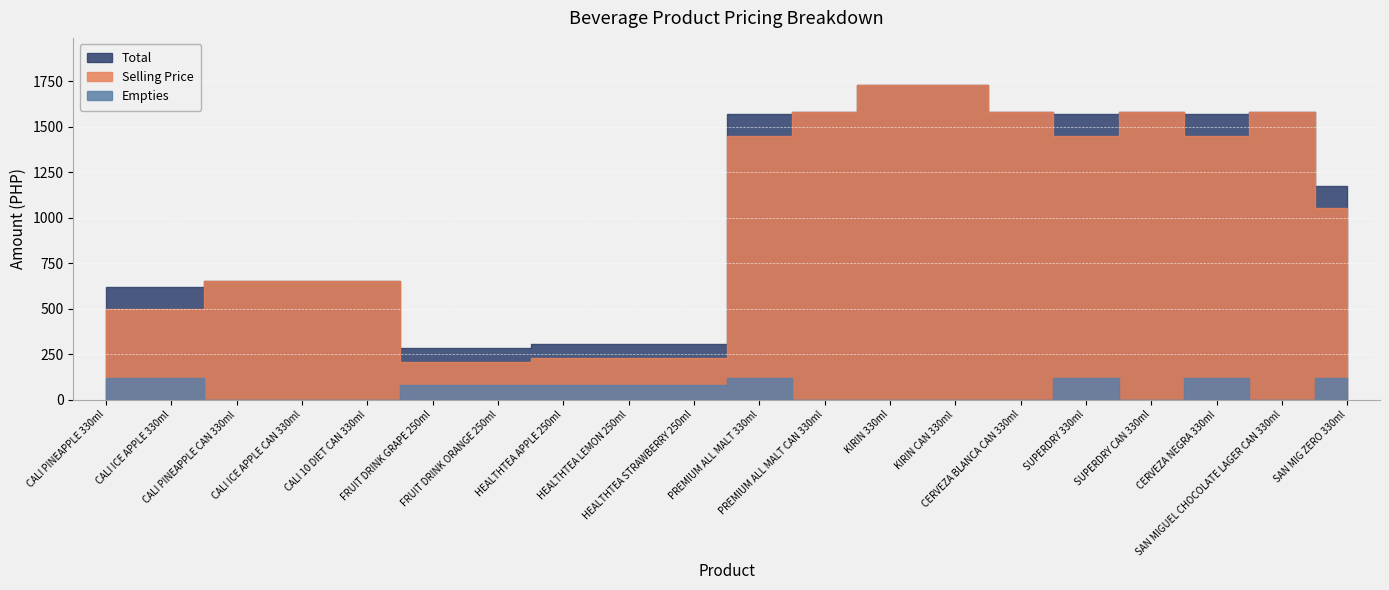

What is the value of the Empties point at the 2nd from the left?

120